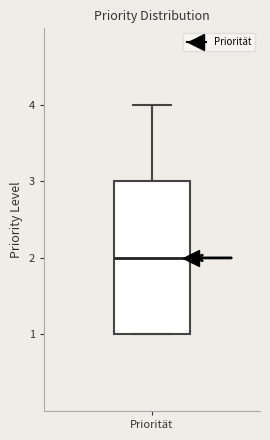

Transcribe this box plot: give where the median line is, the range the box spans, and where the two whiskers end, as read against the y-axis. The values are not printed on the chart, so give them approximately, as read against the axis.

median 2, box 1 to 3, whiskers 1 to 4